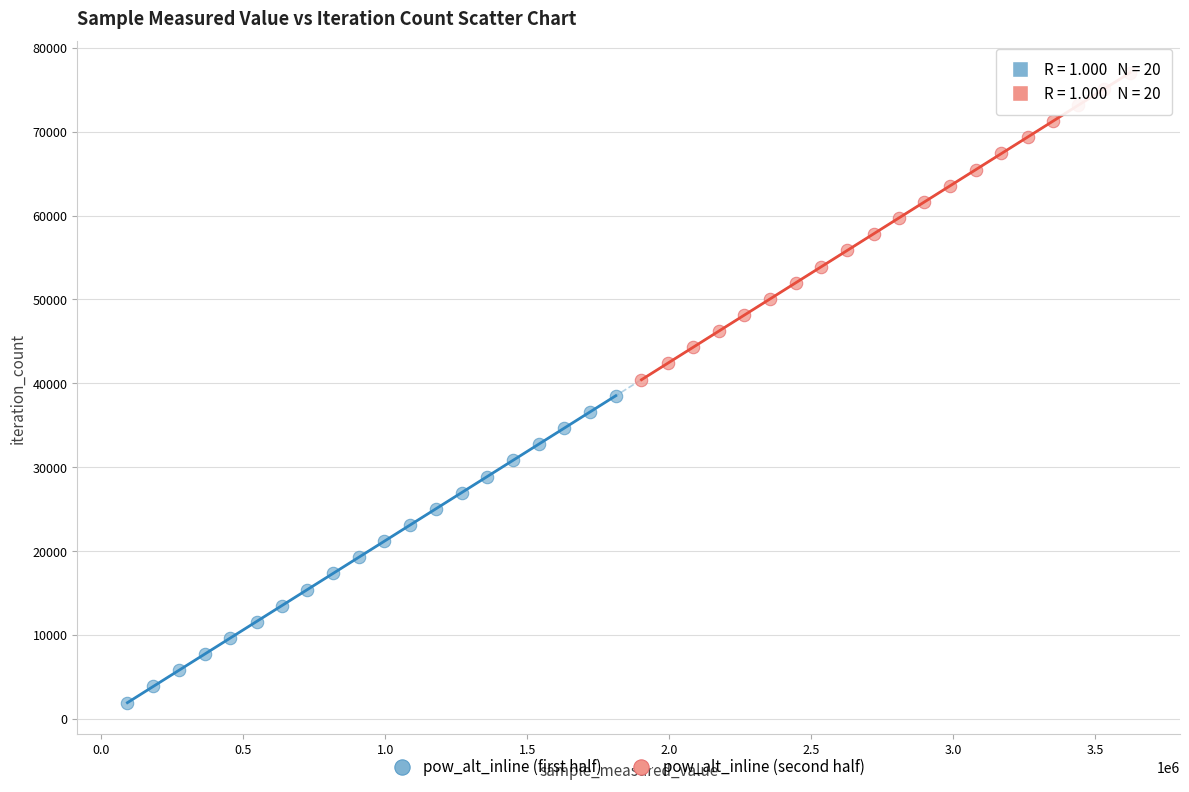

What are all the series names shown in the legend?

pow_alt_inline (first half), pow_alt_inline (second half)